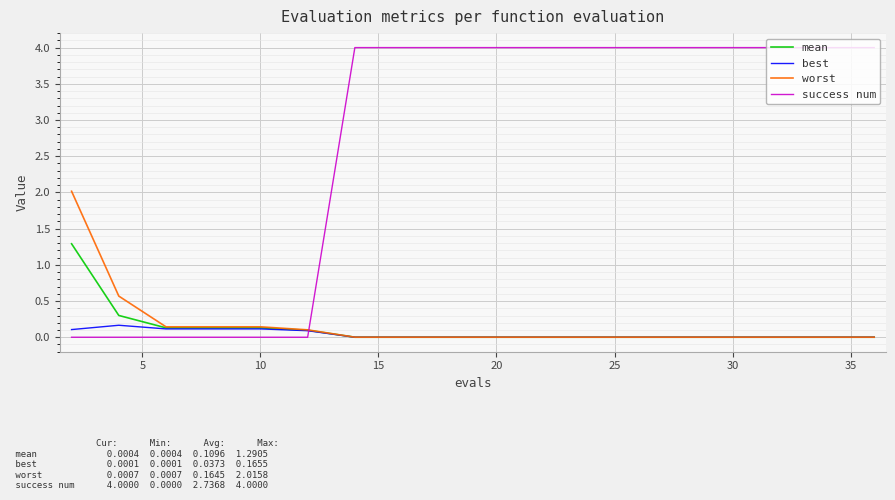

Rank the series by their maximum value, from lowest to highest.

best, mean, worst, success num